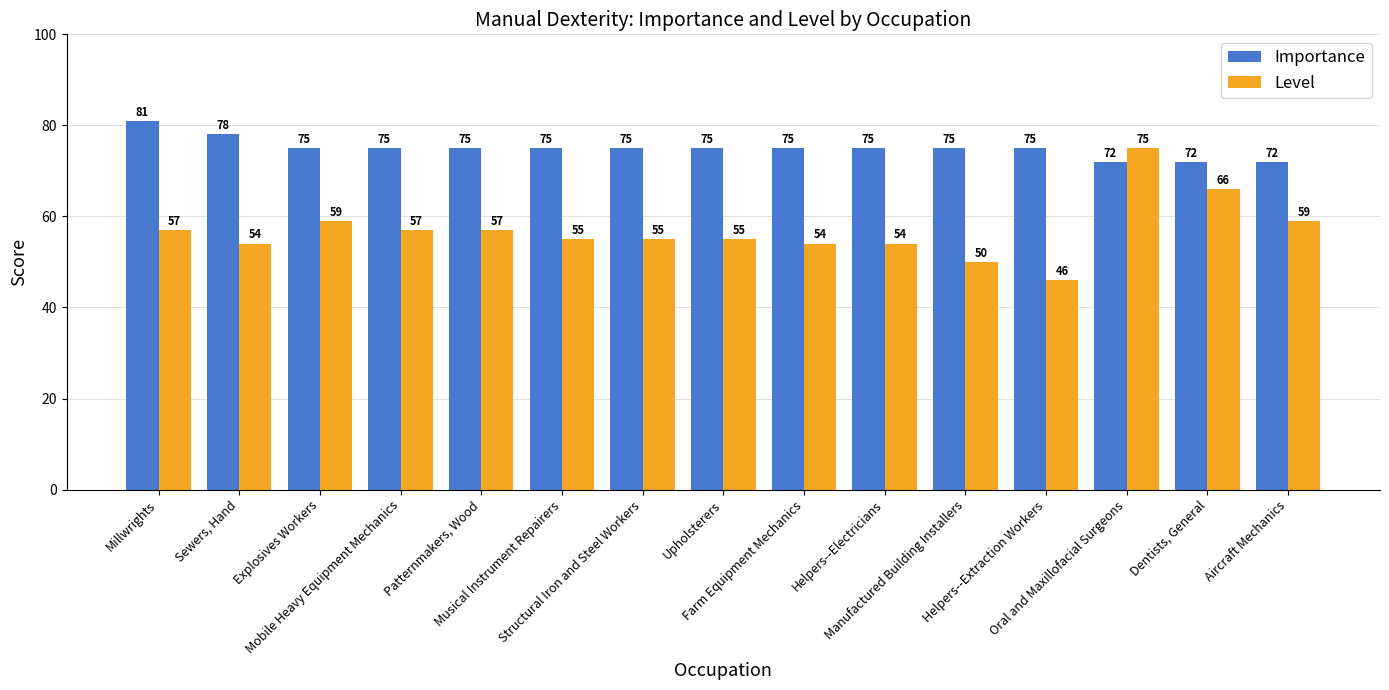

What is the difference between the maximum and minimum values in the Importance series?

9